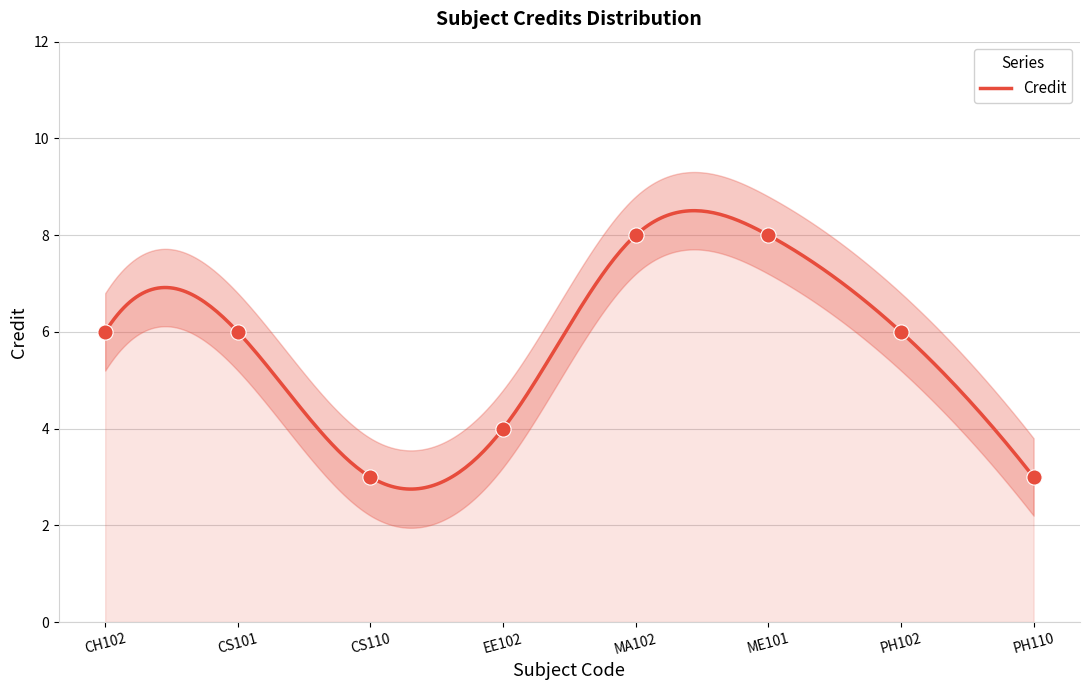

Which has a higher value, ME101 or CS110?

ME101